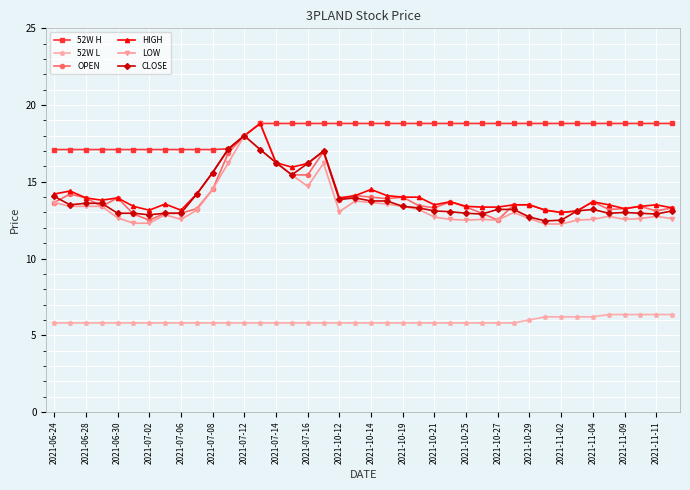

How many distinct data groups are displayed?

6